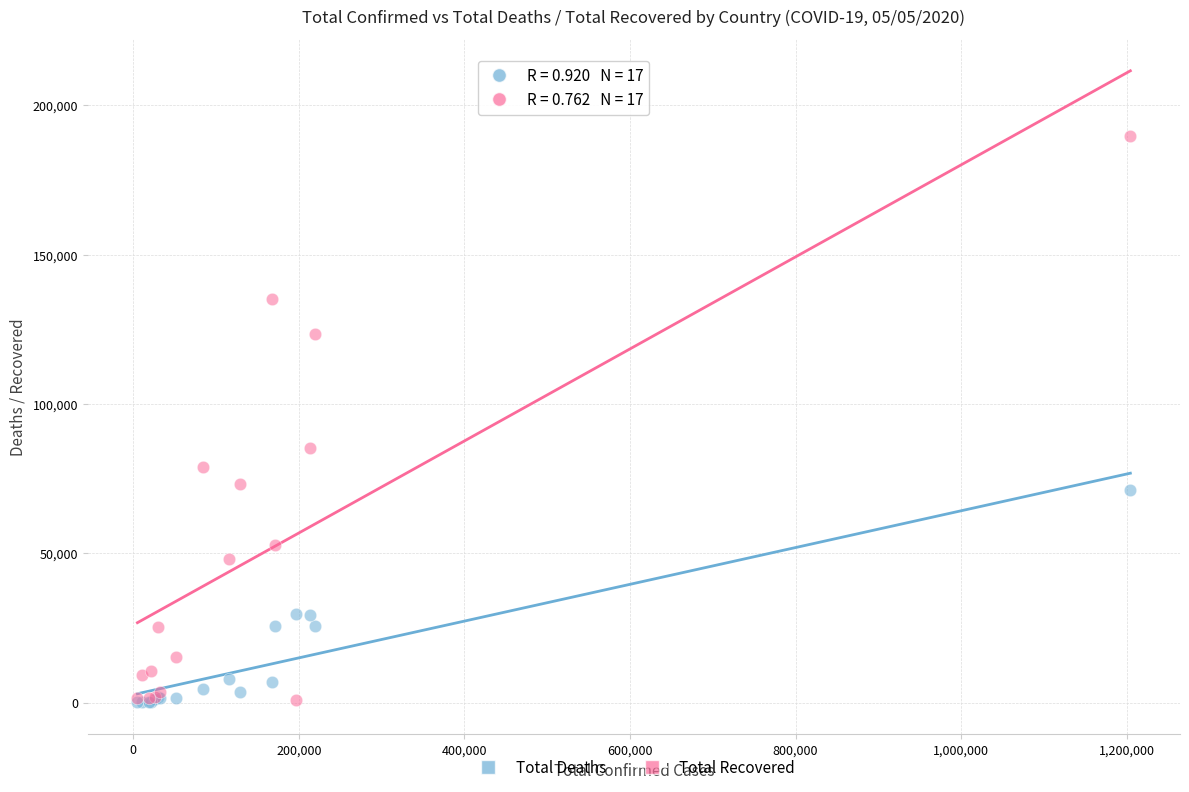

Across all series, what Y value is closest to 94904?

85231